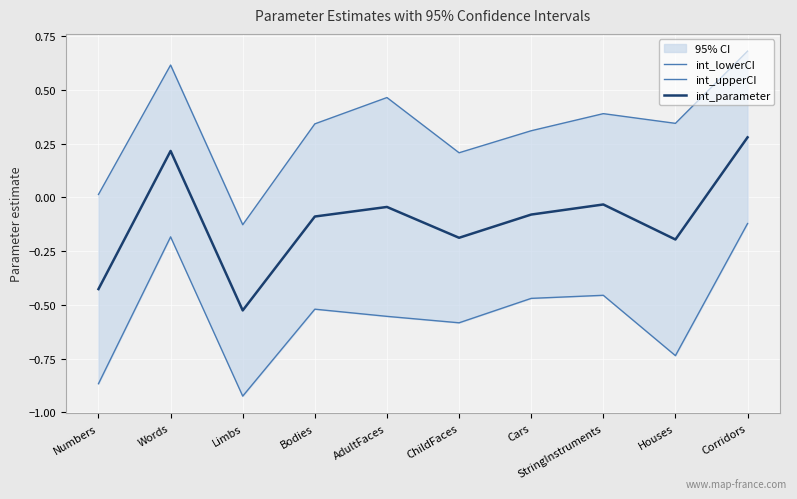

True or false: int_upperCI and int_lowerCI intersect in this chart.

False